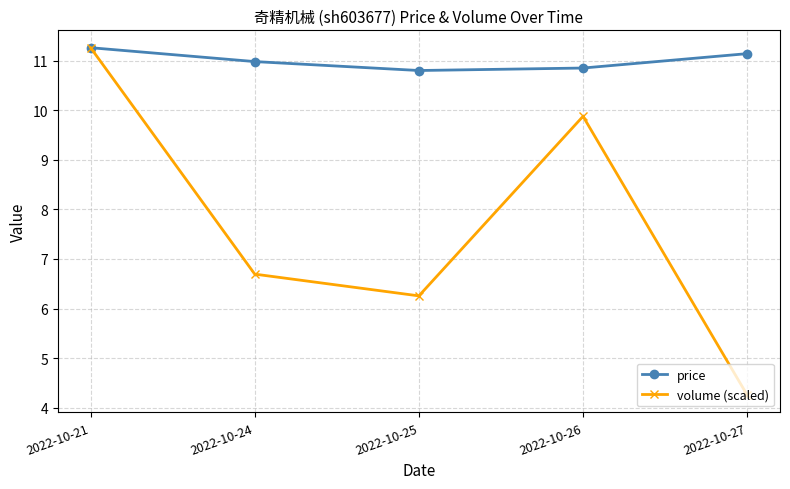

What is the maximum value shown in the chart?

11.3